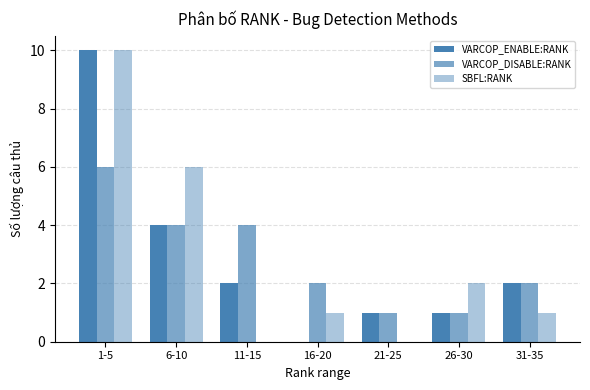

How many distinct data groups are displayed?

3